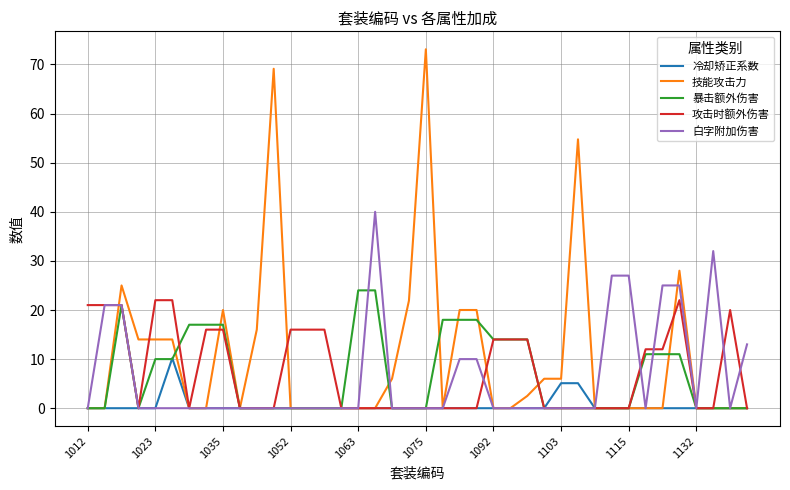

Which series has the largest range (max minus min)?

技能攻击力